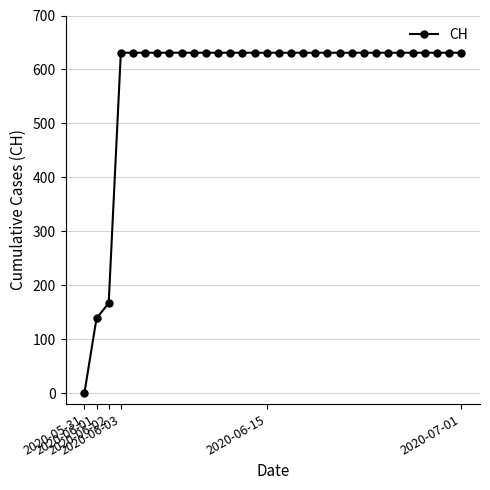

What is the maximum value shown in the chart?

631